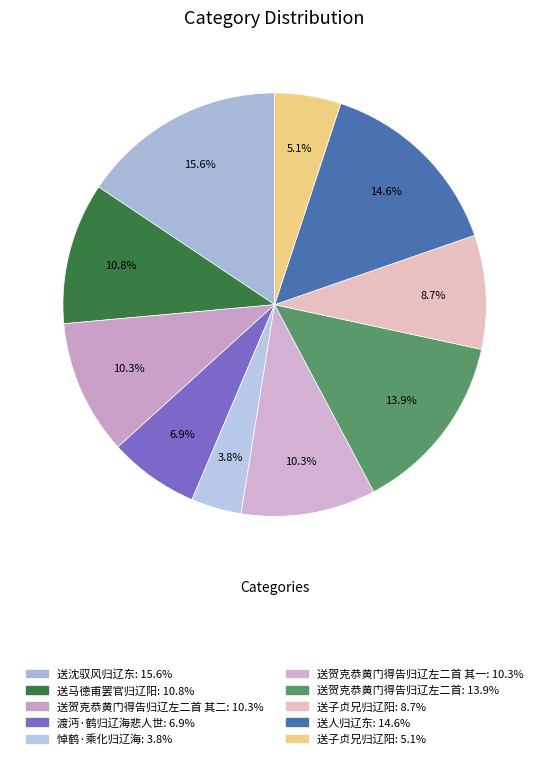

To the nearest percent, what is the average slice percentage?

10%